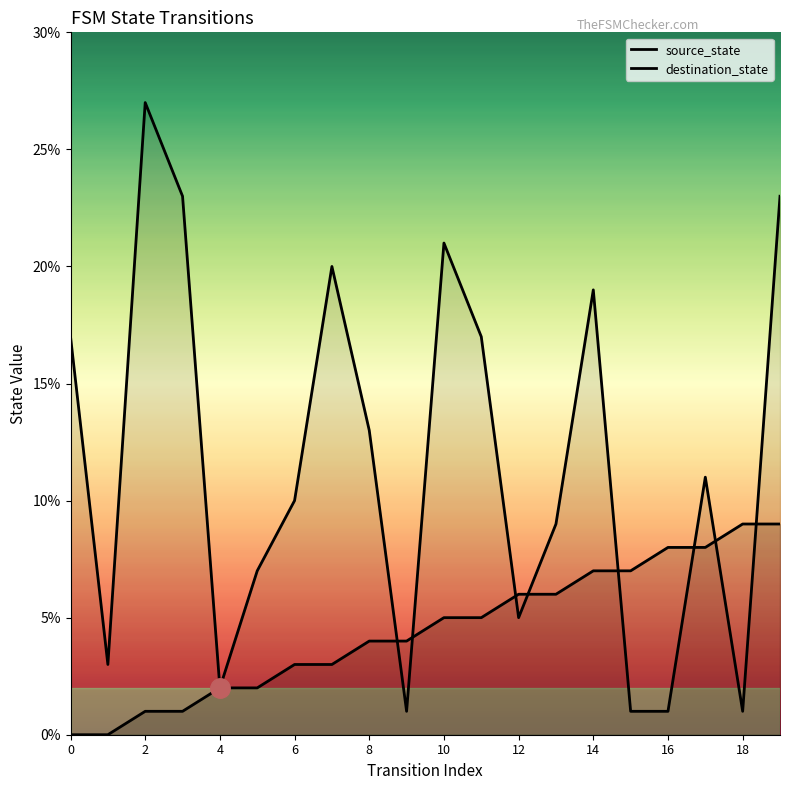

What are all the series names shown in the legend?

source_state, destination_state